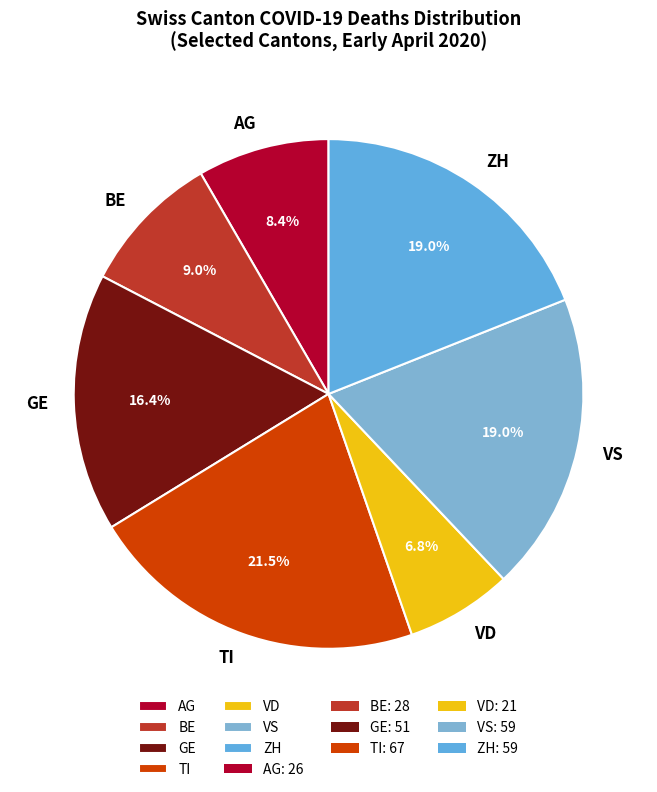

Between VS and VD, which is larger?

VS